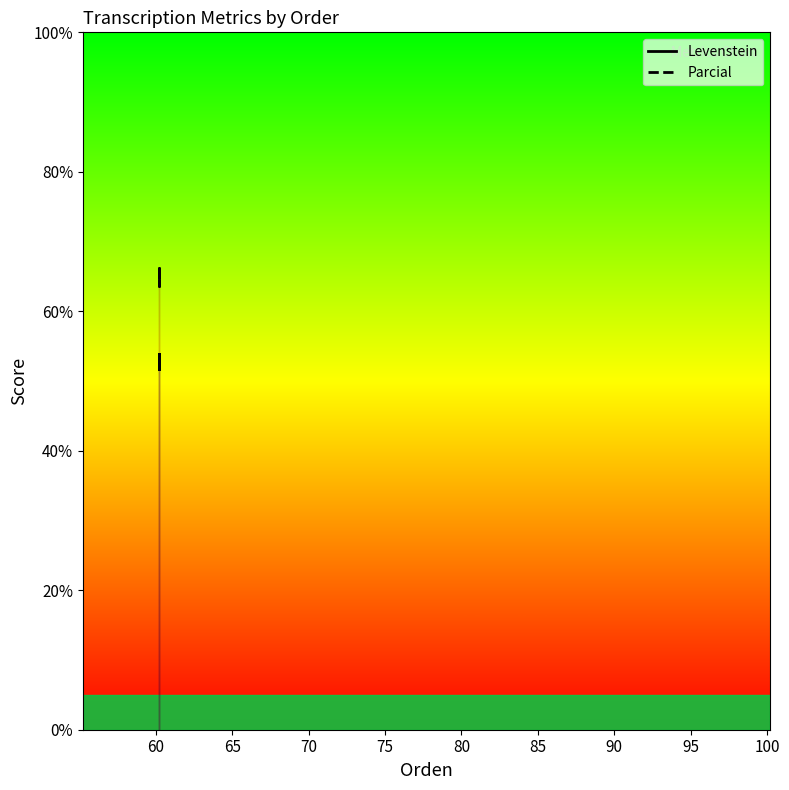

What is the maximum value for Levenstein?

53.8